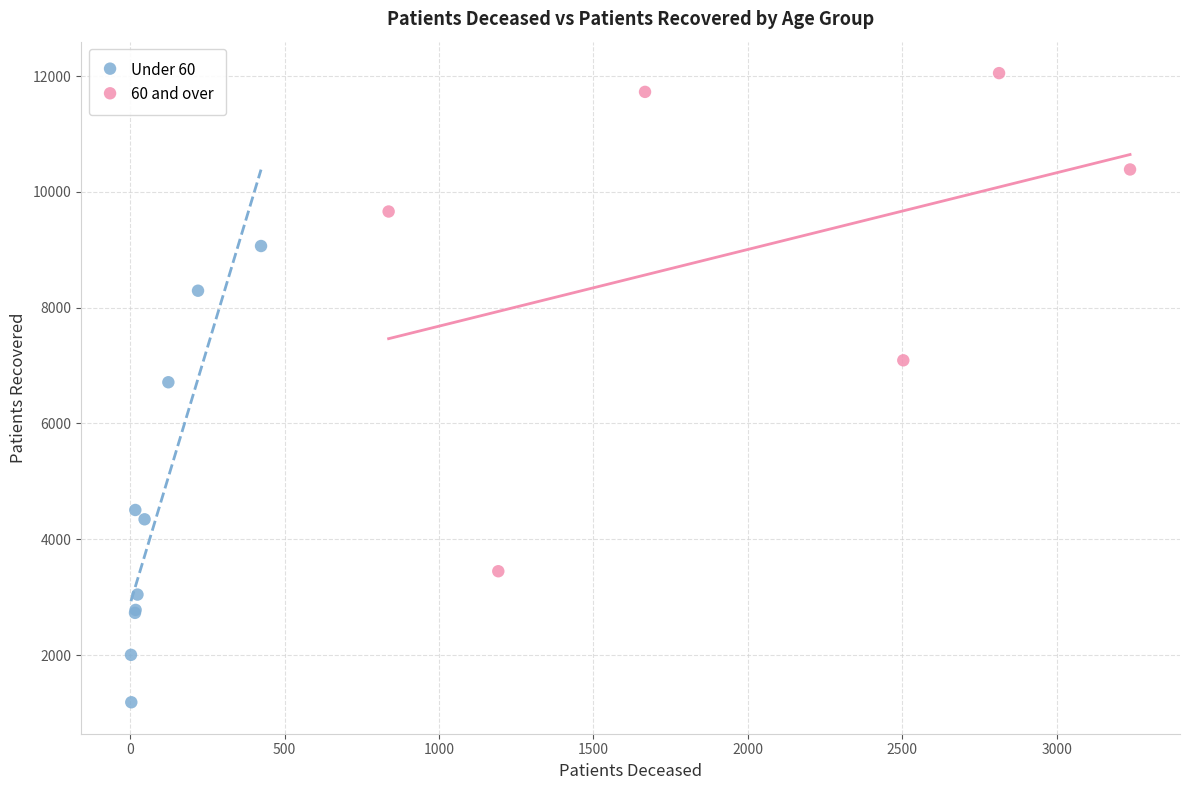

Which series reaches the maximum Y coordinate?

60 and over